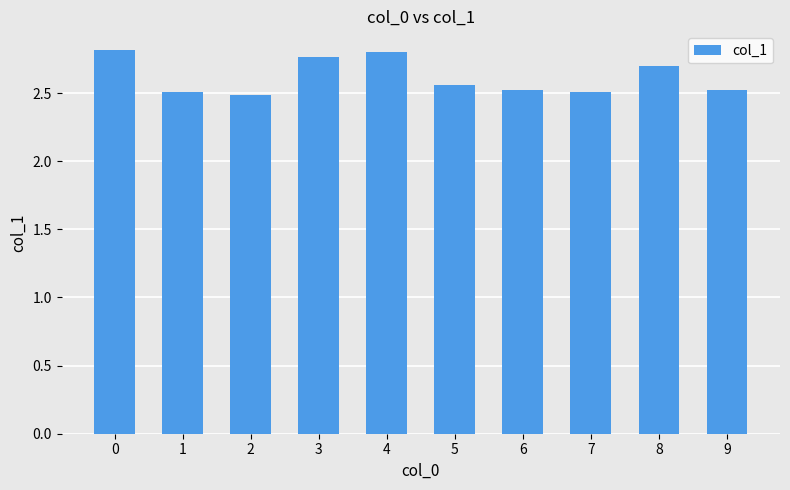

Is it true that the value at 2 is 3.8?

False